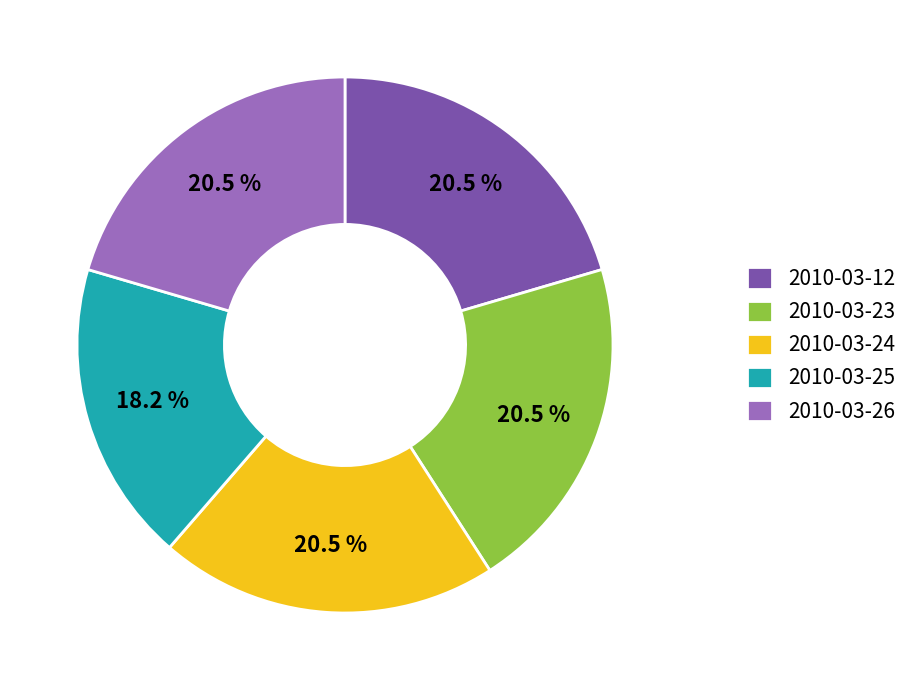

Which slice is the smallest?

2010-03-25